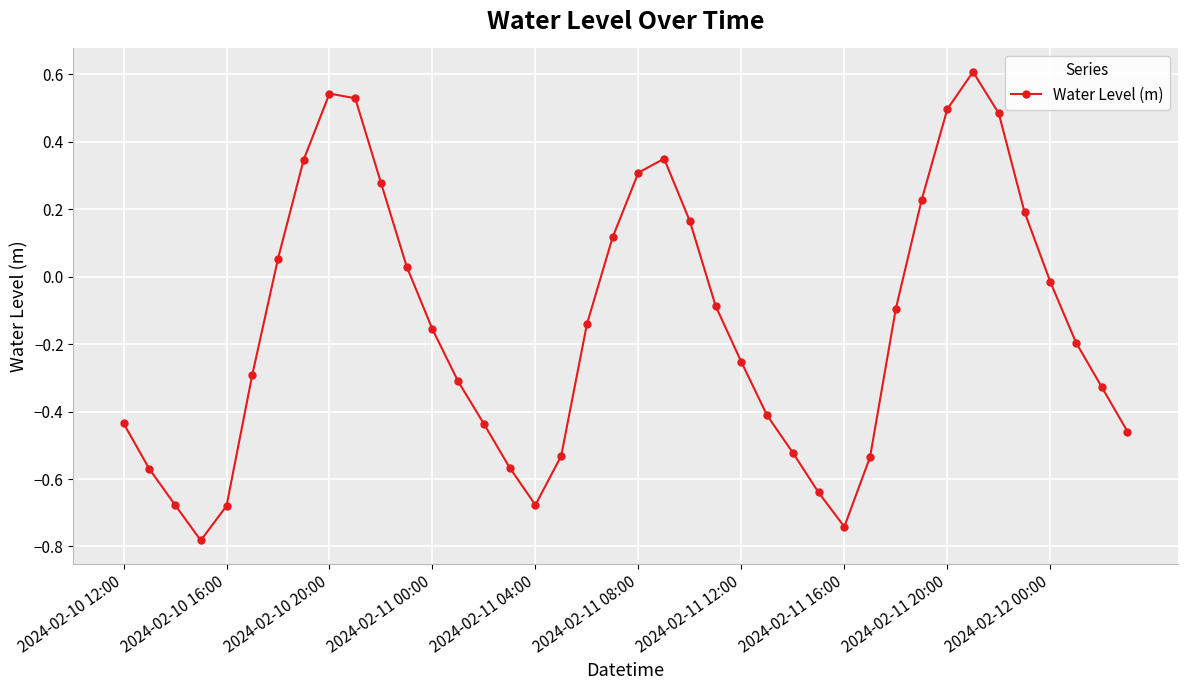

How many interior local peaks (higher than both neighbors) does the data have?

3